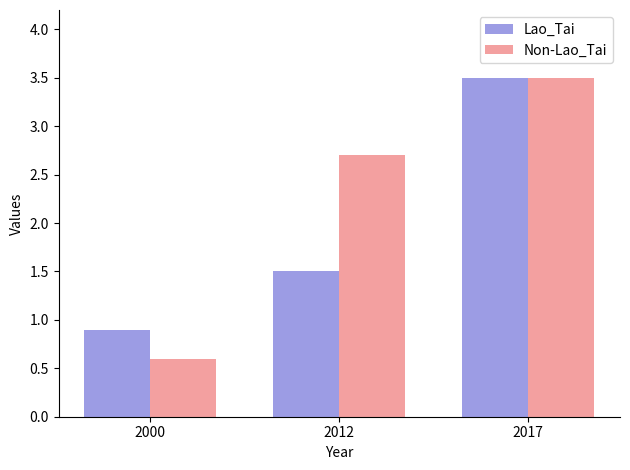

Where is Lao_Tai nearest to the value 2?

2012